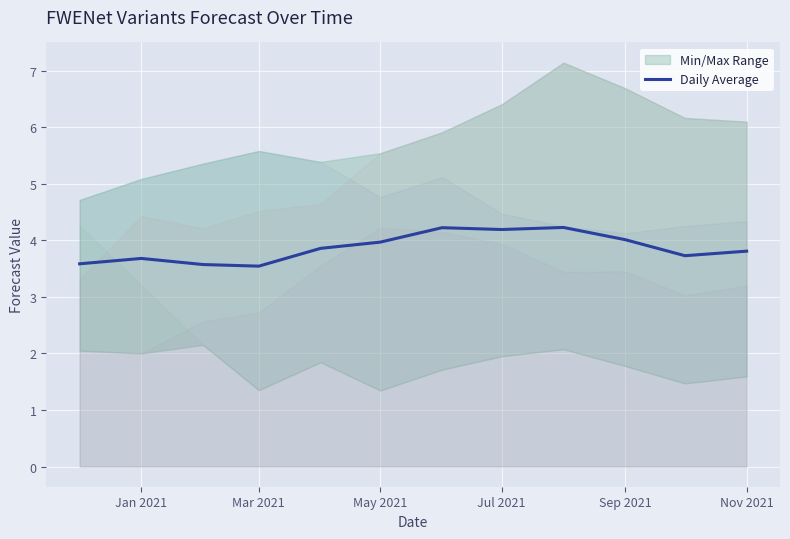

What is the lowest value of the Daily Average series?

3.5